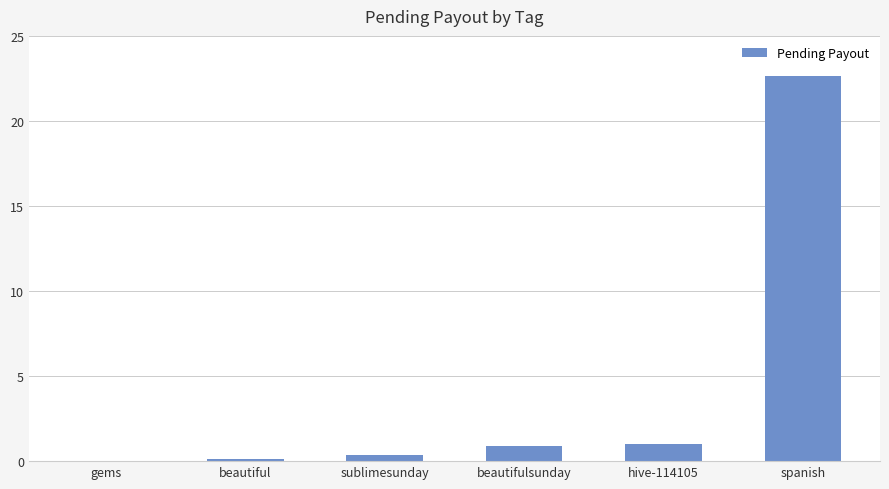

The chart shows a value of 0.1 at beautiful. True or false?

True